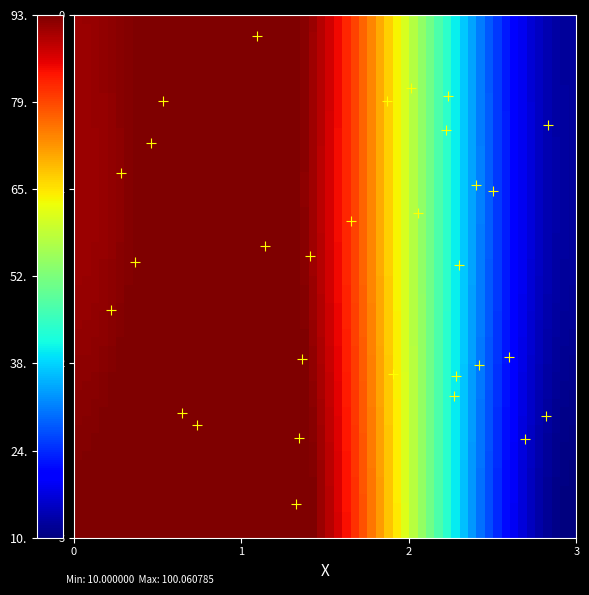

What is the range of X values (max minus min)?

2.6